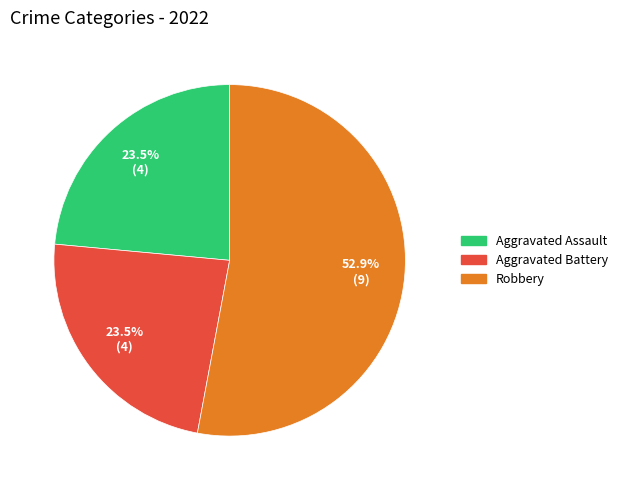

Is there a majority slice in this chart?

Yes